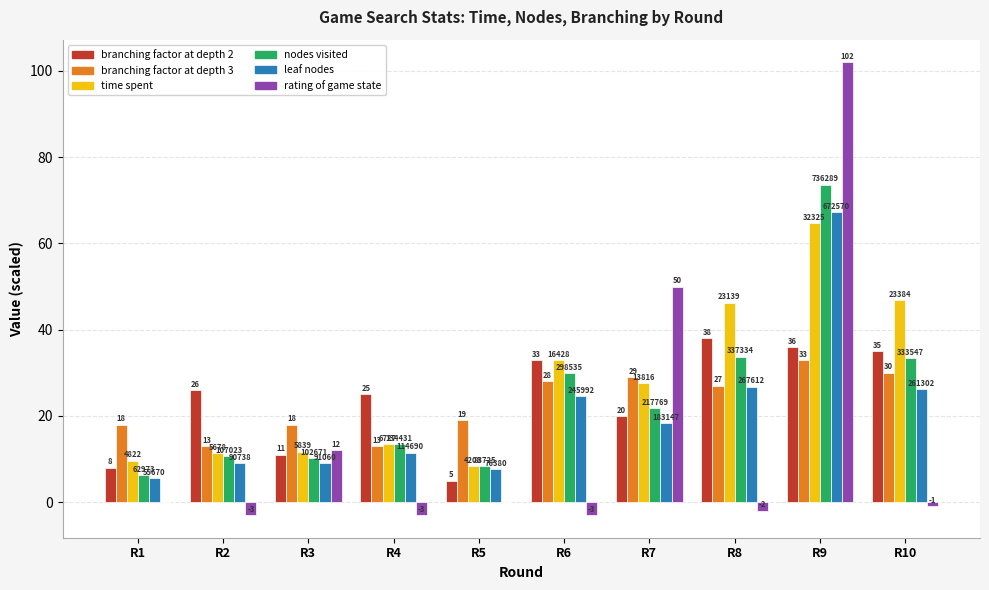

What are all the series names shown in the legend?

branching factor at depth 2, branching factor at depth 3, time spent, nodes visited, leaf nodes, rating of game state